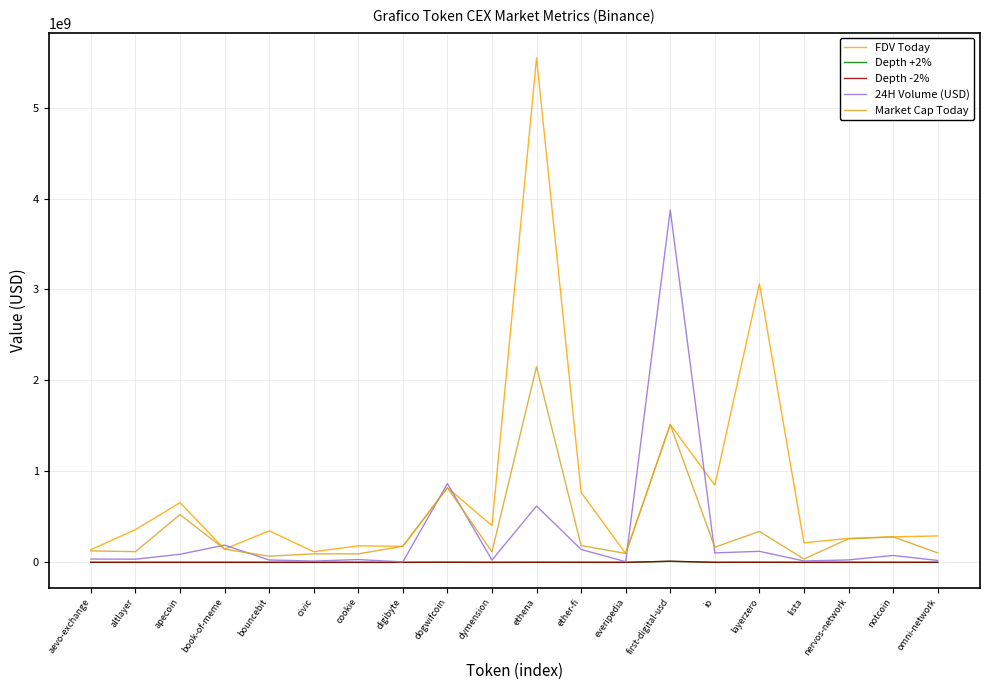

At which category is the sum across all series the highest?

ethena